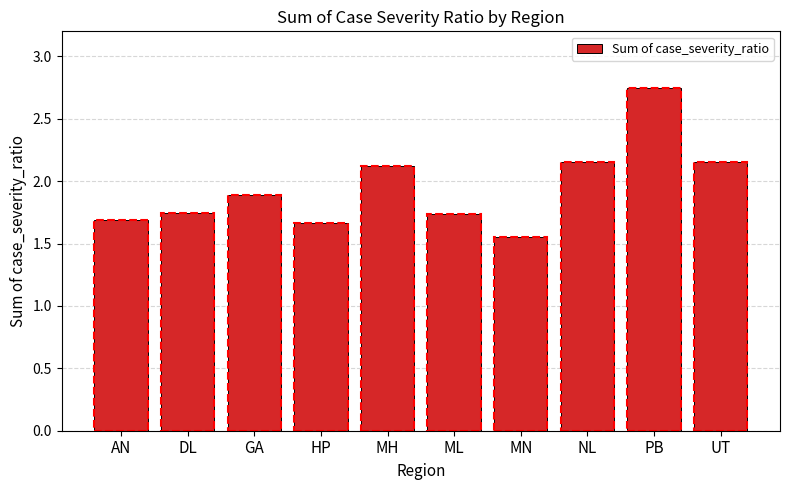

Which label corresponds to the largest value in the chart?

PB